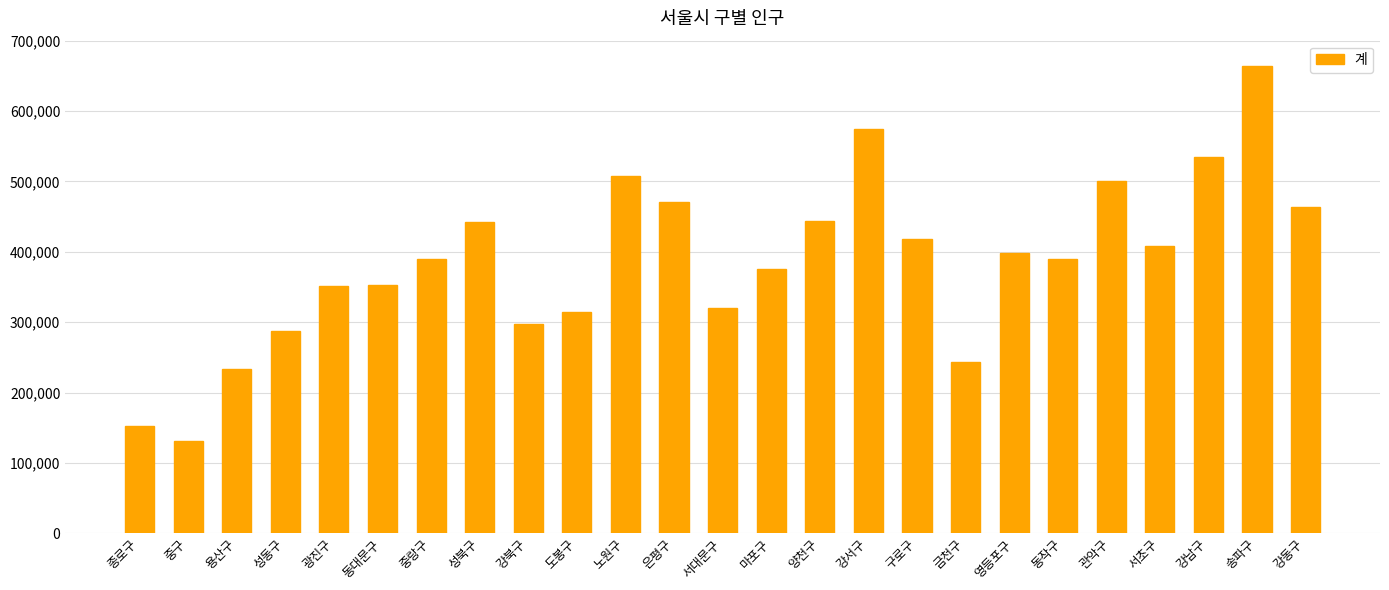

What is the maximum value shown in the chart?

664514